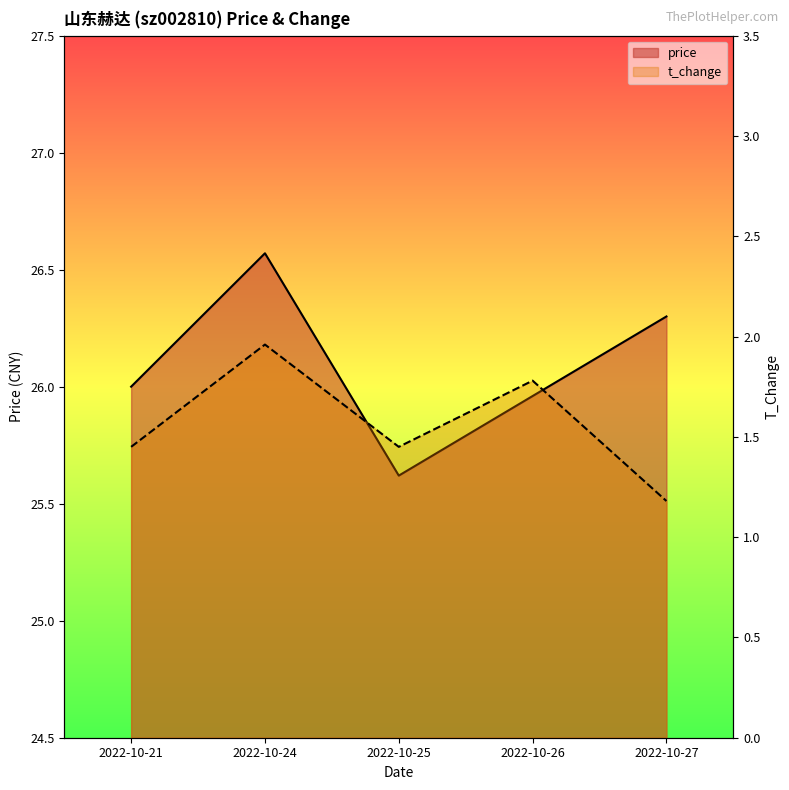

What is the sum of the price values at 2022-10-24 and 2022-10-25?

52.2